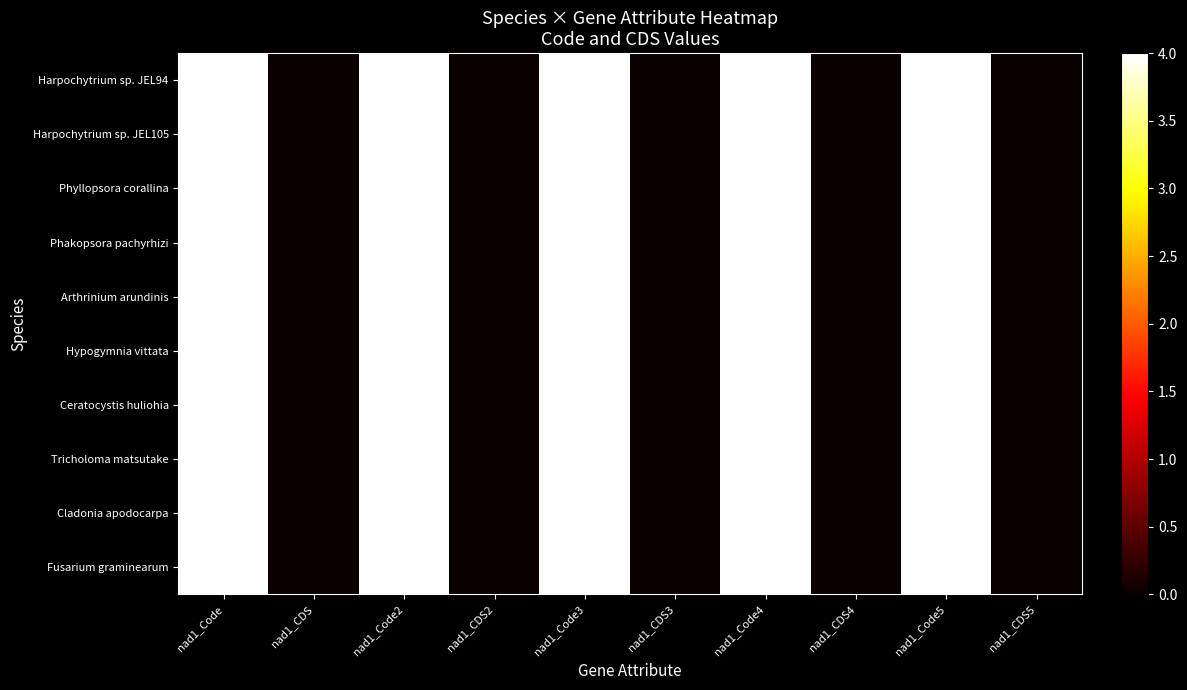

What is the total value across all series at nad1_Code3?

40